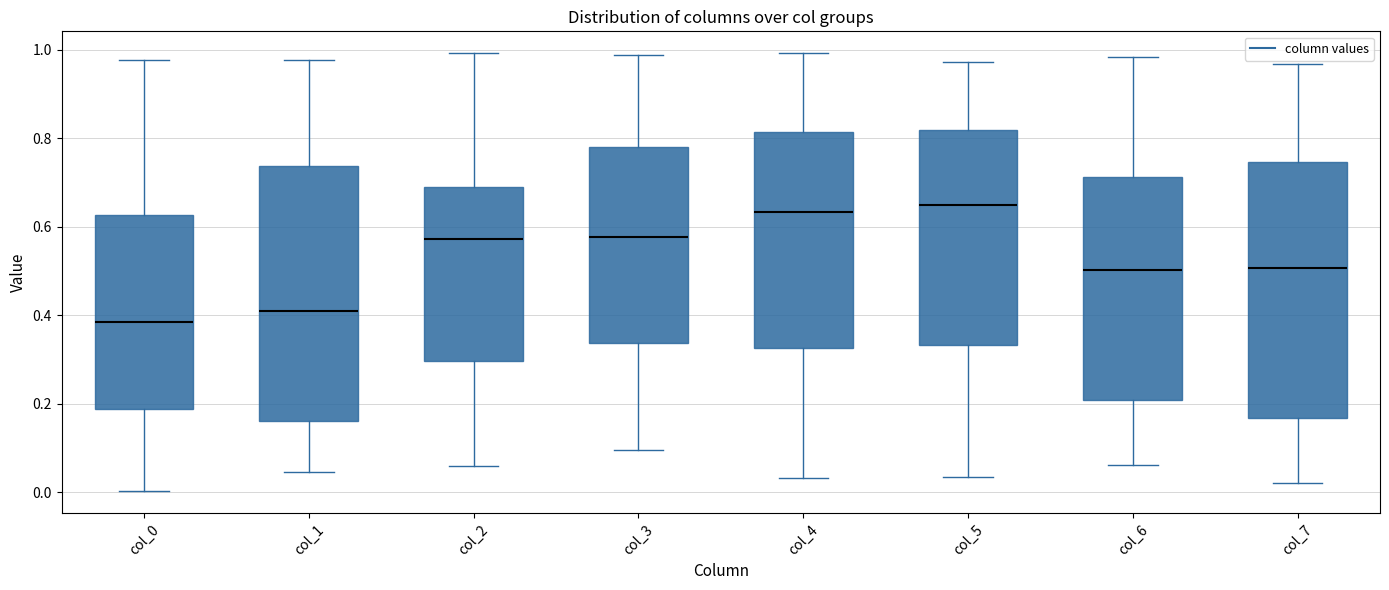

Which box has the lowest median line?

col_0